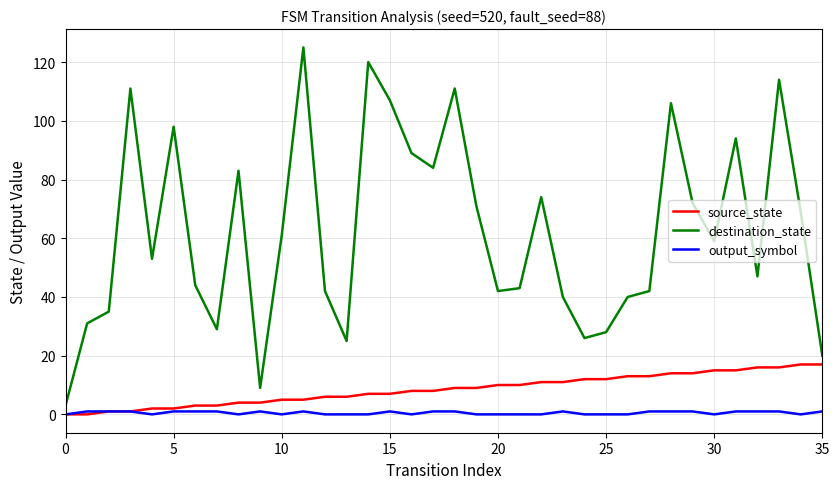

True or false: destination_state and source_state cross at least once.

False